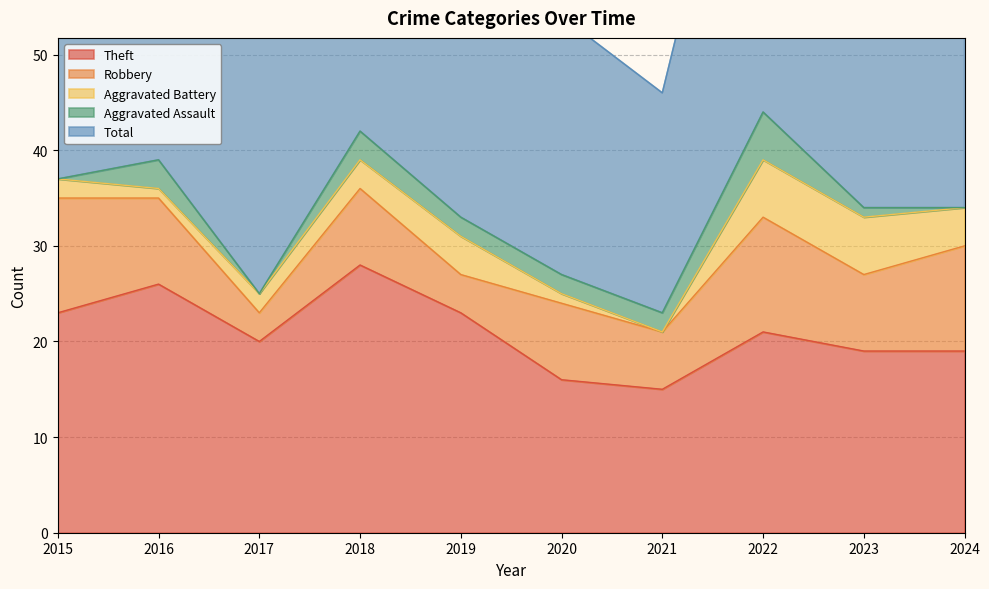

True or false: Aggravated Battery has more than 2 points higher than both neighbors.

False